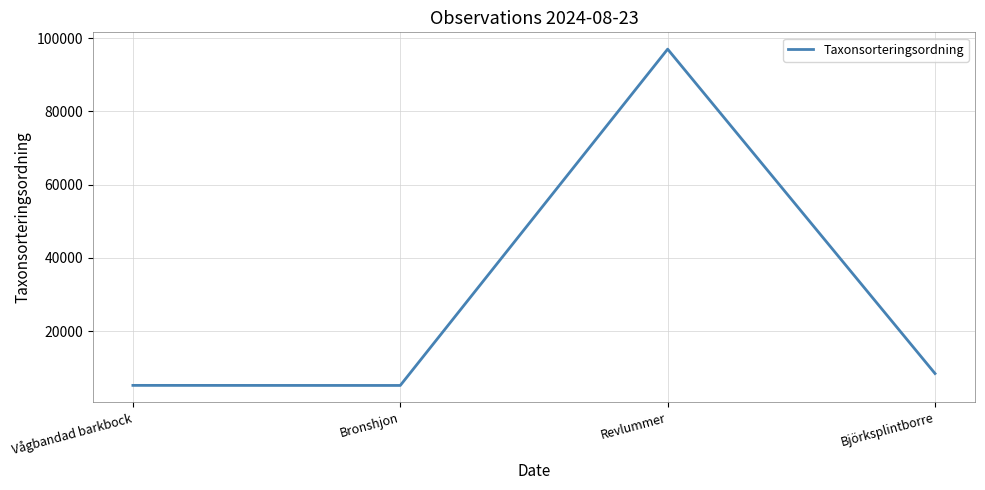

What position from the left is Bronshjon?

2